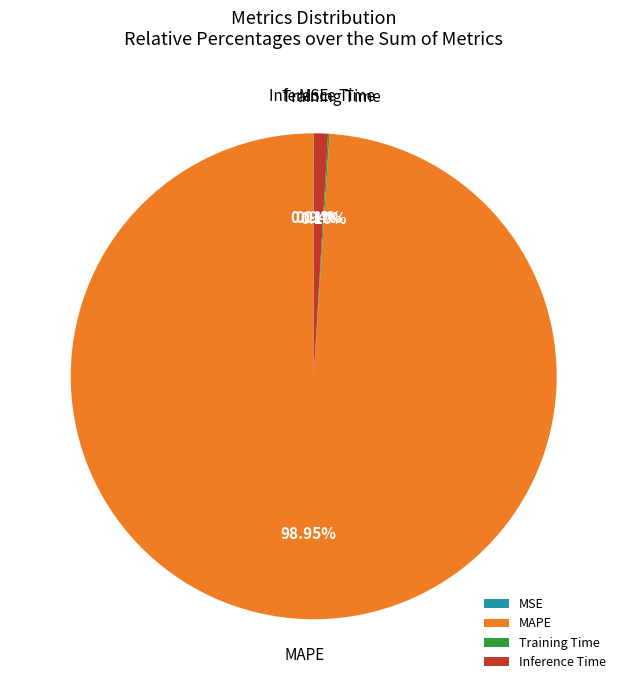

Does any single category account for the majority?

Yes